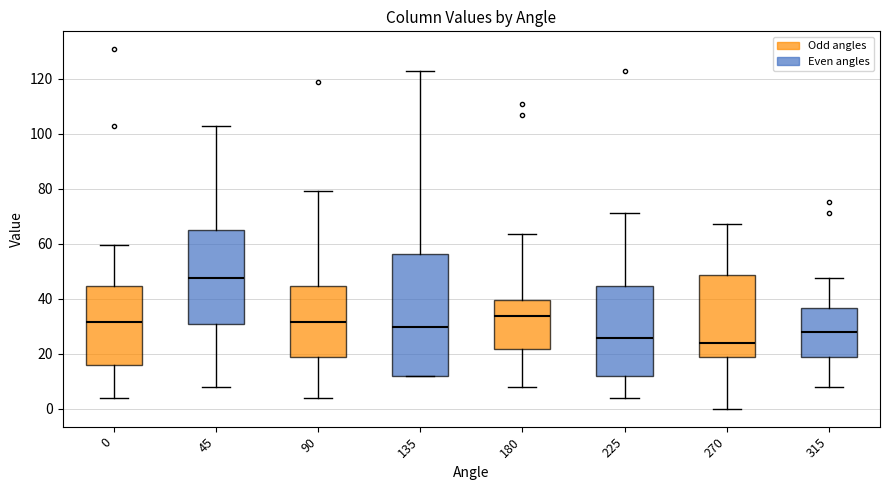

Reading left to right, read every box against the y-axis: the position of its median line, the range the box covers, and the ends of its whiskers. The values are not printed on the chart, so give them approximately, as read against the axis.

0: median 32, box 16 to 44, whiskers 4 to 60
45: median 48, box 30 to 66, whiskers 8 to 102
90: median 32, box 18 to 44, whiskers 4 to 80
135: median 30, box 12 to 56, whiskers 12 to 122
180: median 34, box 22 to 40, whiskers 8 to 64
225: median 26, box 12 to 44, whiskers 4 to 72
270: median 24, box 18 to 48, whiskers 0 to 68
315: median 28, box 18 to 36, whiskers 8 to 48